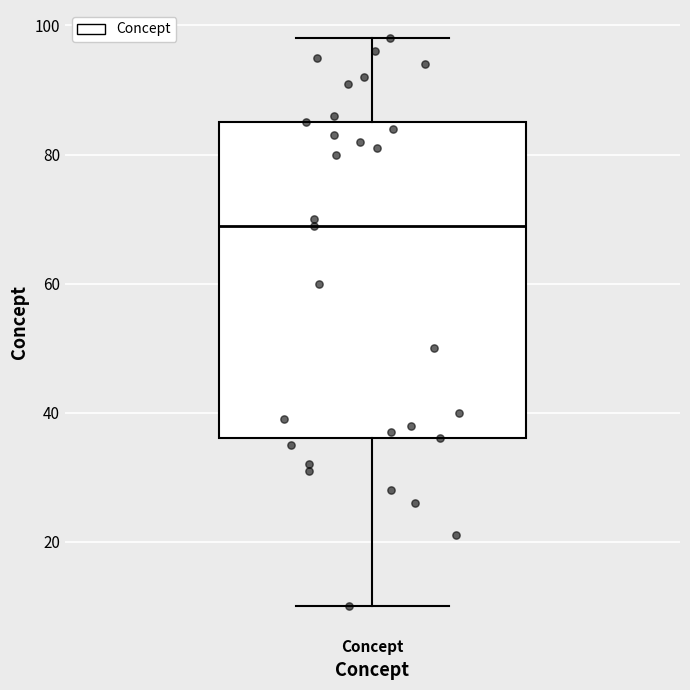

Transcribe this box plot: give where the median line is, the range the box spans, and where the two whiskers end, as read against the y-axis. The values are not printed on the chart, so give them approximately, as read against the axis.

median 70, box 36 to 86, whiskers 10 to 98